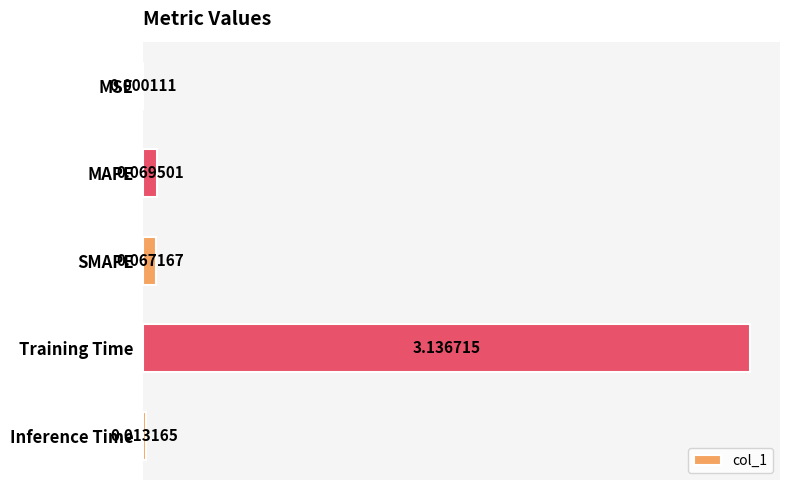

At which category does the chart reach its peak across all series?

Training Time